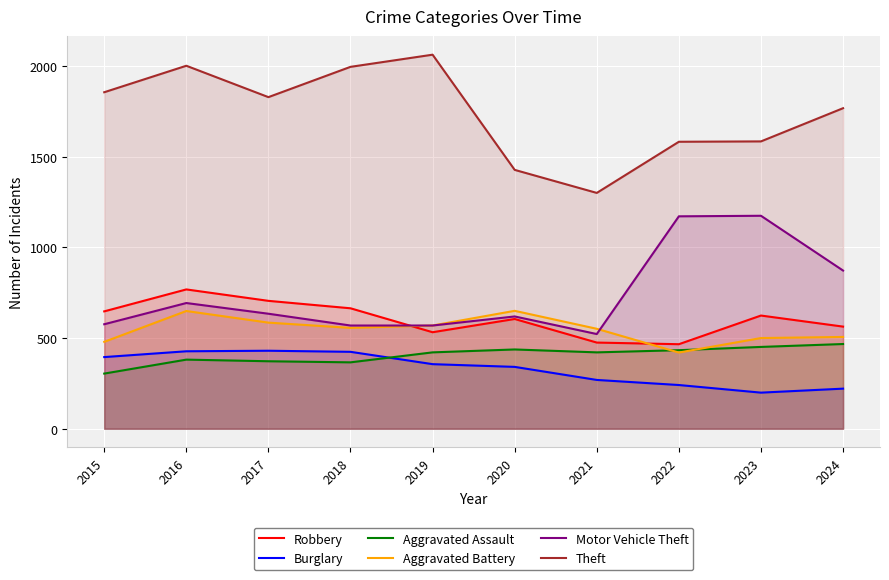

What is the value of the Motor Vehicle Theft point at the 7th from the left?

522